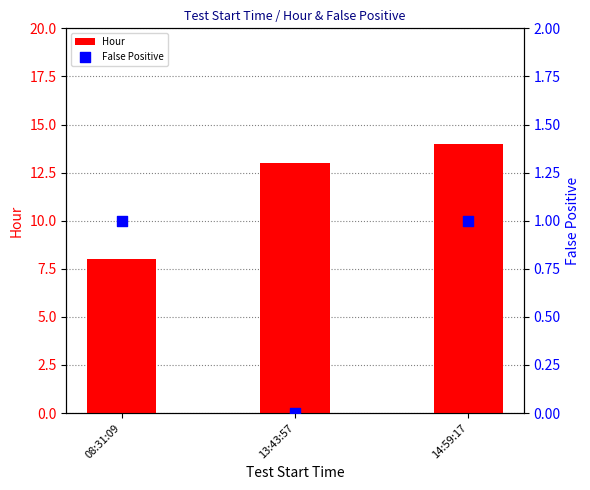

Which series has the largest Y range (max minus min)?

Hour